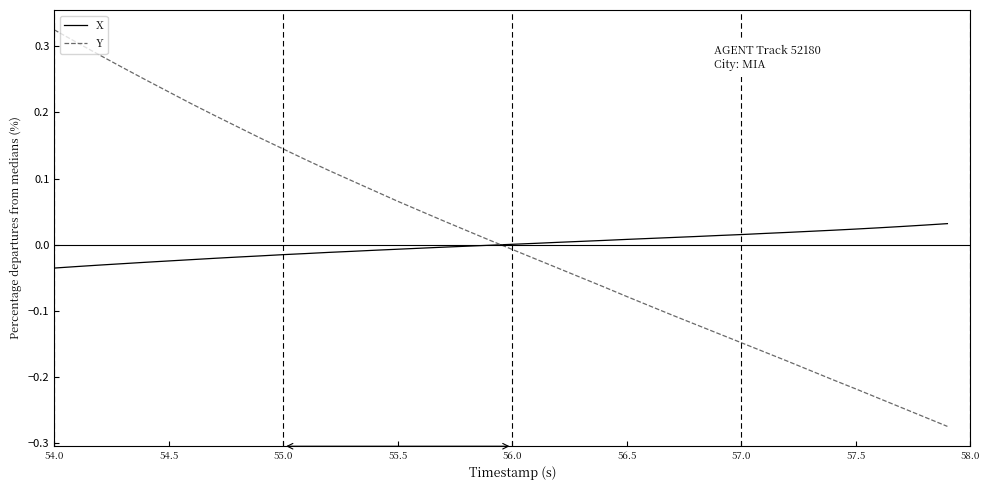

After their last crossing, which series has the higher values: Y or X?

X